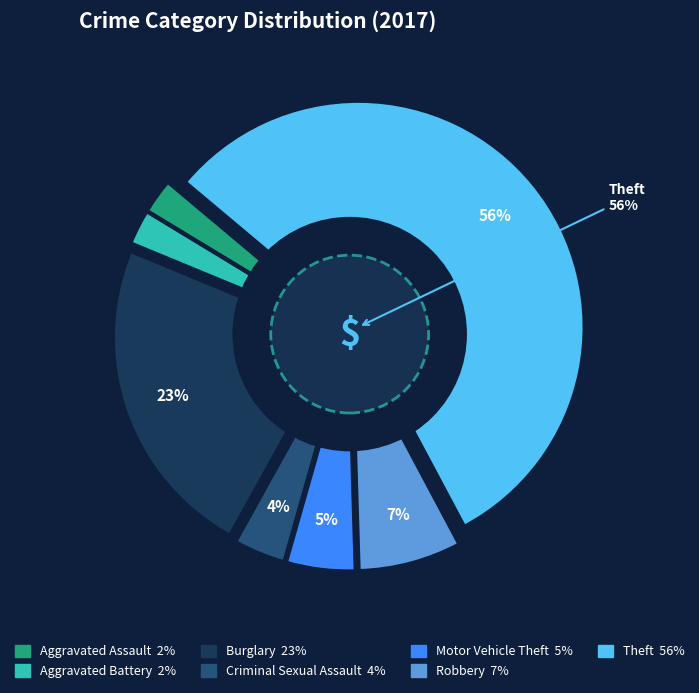

How many segments does this pie chart have?

7